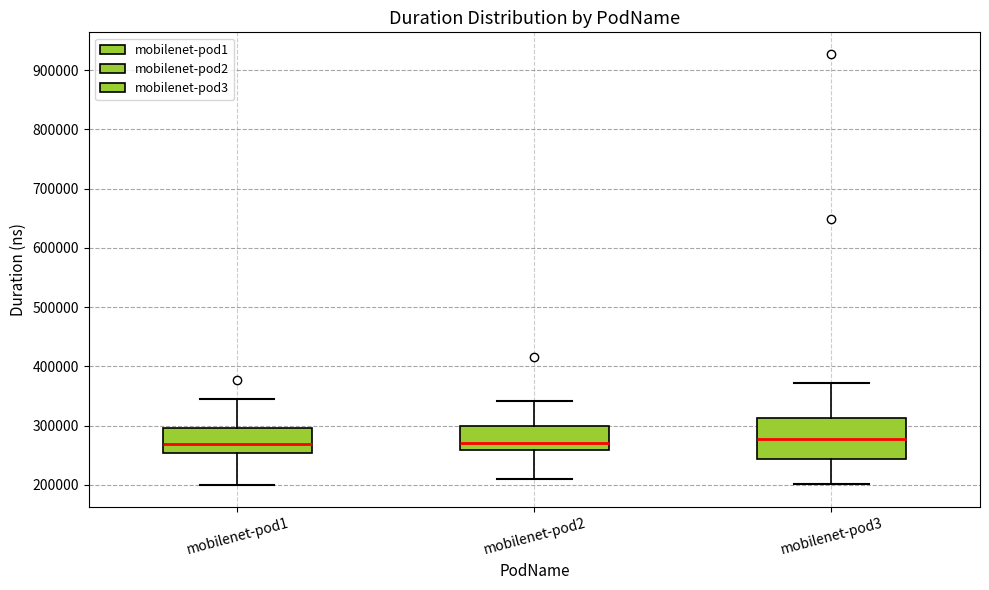

Reading left to right, transcribe this box plot: for each box, give where its median line is, the range the box spans, and where its two whiskers end, as read against the y-axis. The values are not printed on the chart, so give them approximately, as read against the axis.

mobilenet-pod1: median 270000, box 250000 to 300000, whiskers 200000 to 340000
mobilenet-pod2: median 270000, box 260000 to 300000, whiskers 210000 to 340000
mobilenet-pod3: median 280000, box 240000 to 310000, whiskers 200000 to 370000